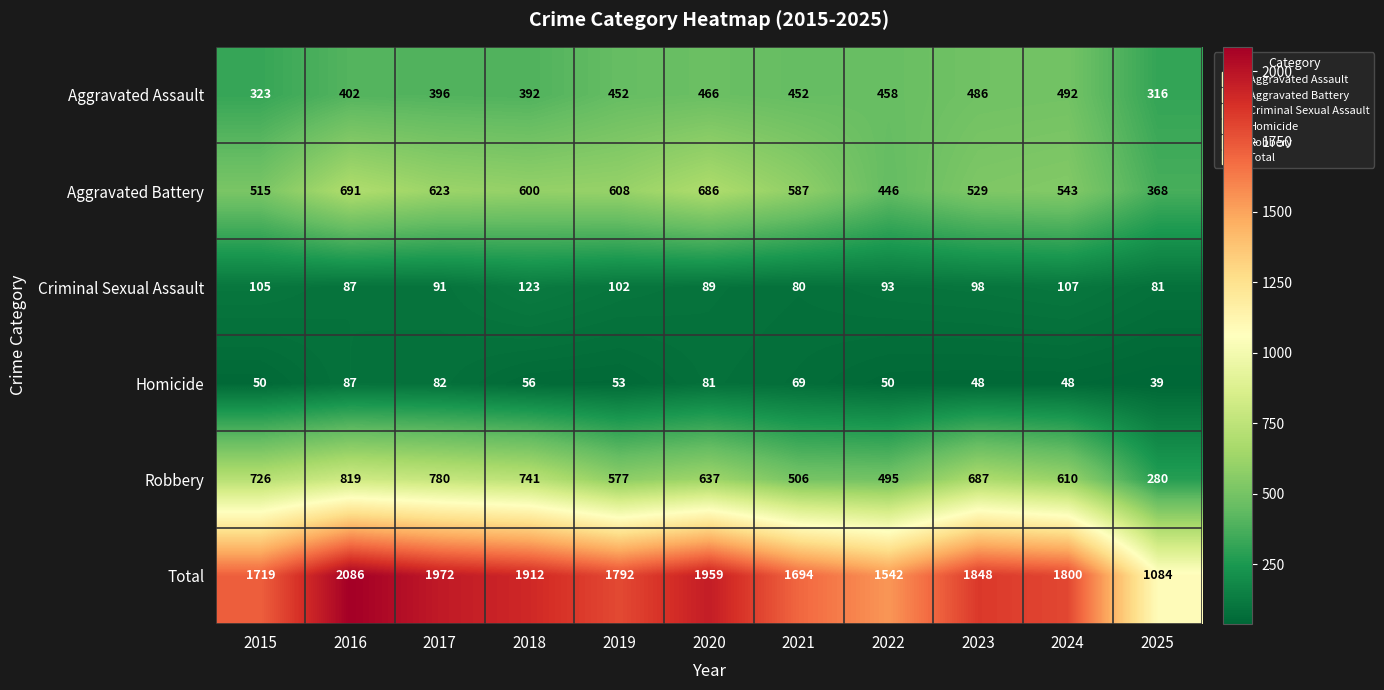

What is the total value across all series at 2016?

4172